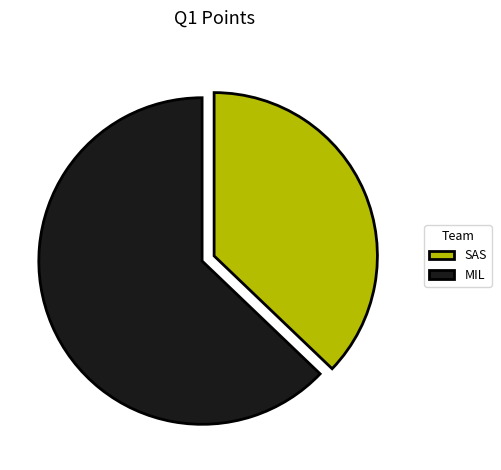

Is the sum of MIL and SAS greater than half?

Yes